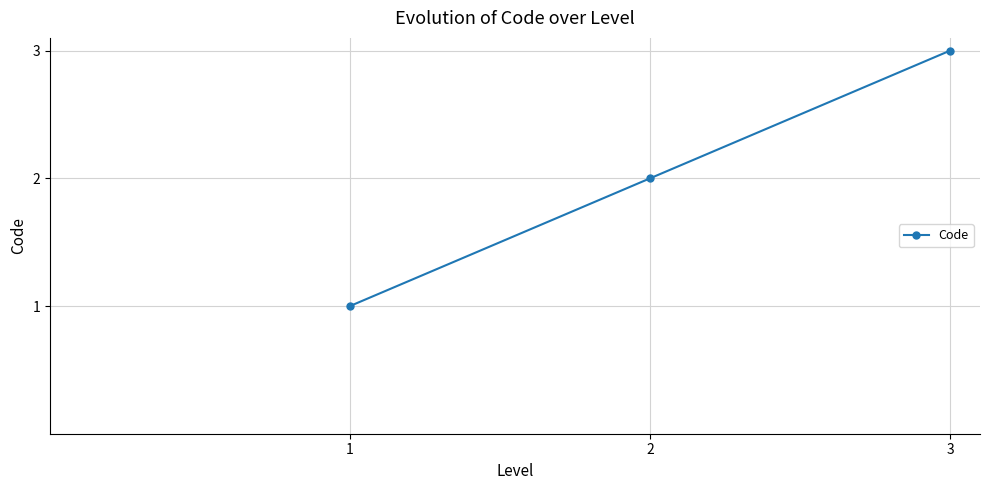

How many data points does each series have?

3